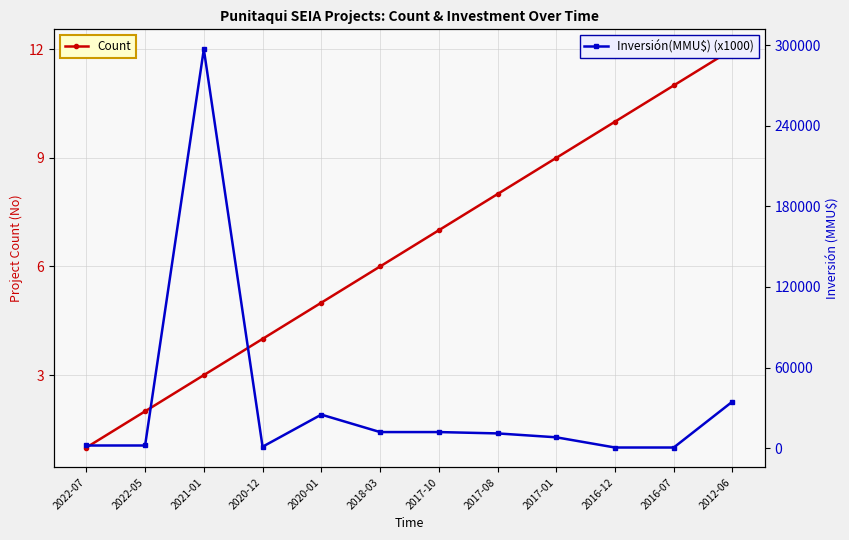

Is the value of Inversión(MMU$) (x1000) at 2020-01 greater than the value of Count at 2017-10?

Yes